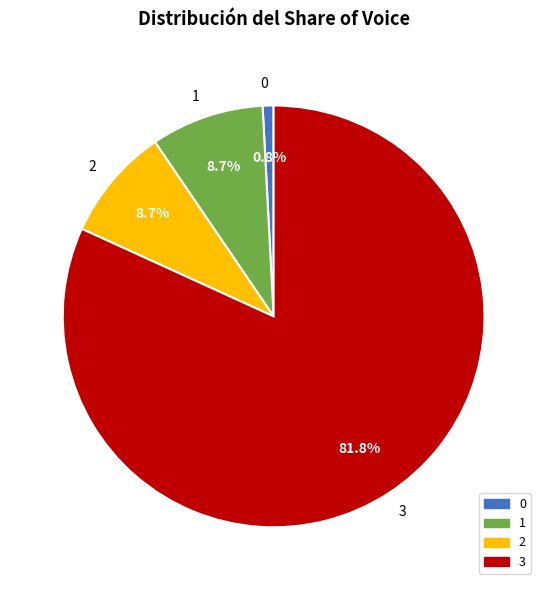

Is 2 the majority of the pie?

No